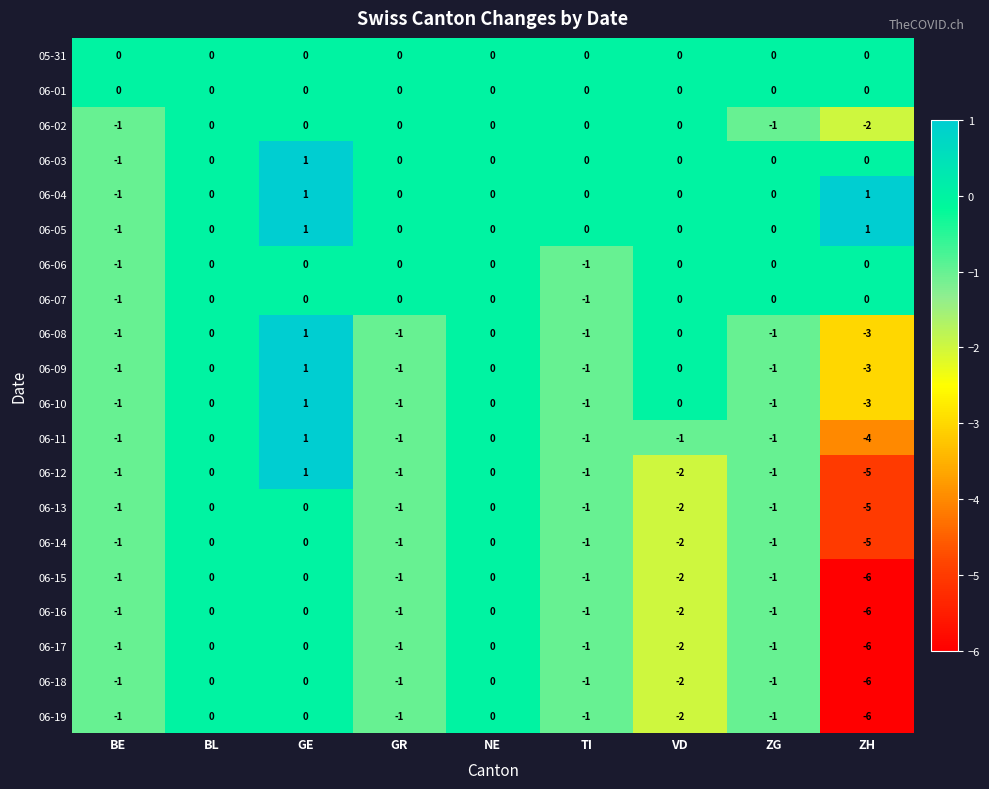

At which category is the sum across all series the highest?

GE